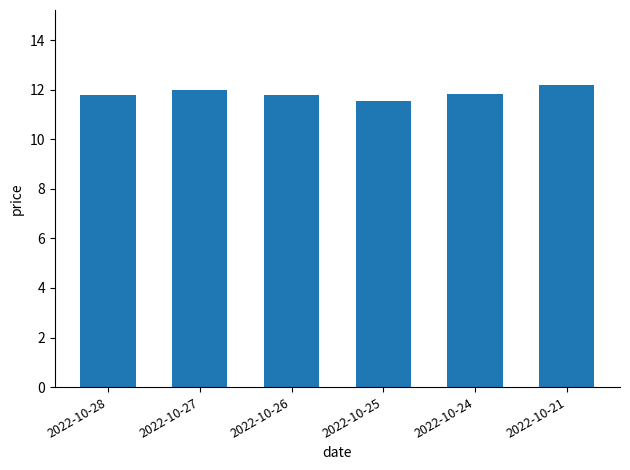

Count the number of data series in this chart.

1